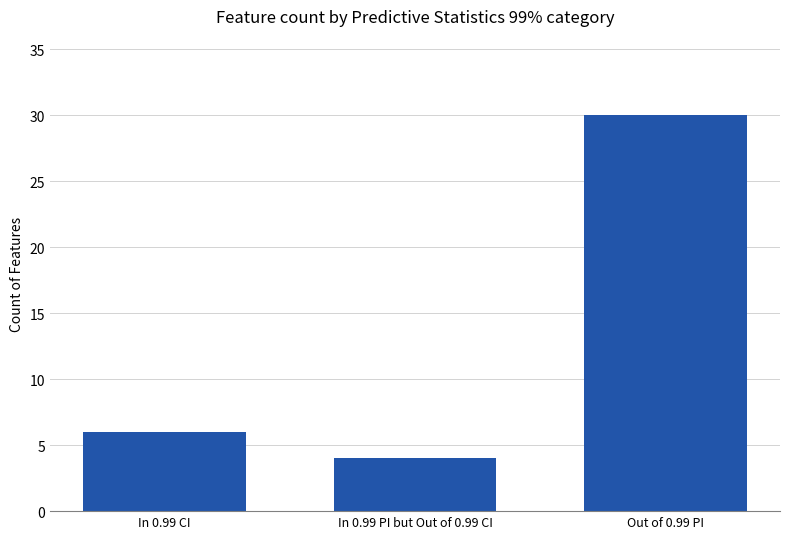

What is the change in value from In 0.99 PI but Out of 0.99 CI to Out of 0.99 PI?

+26